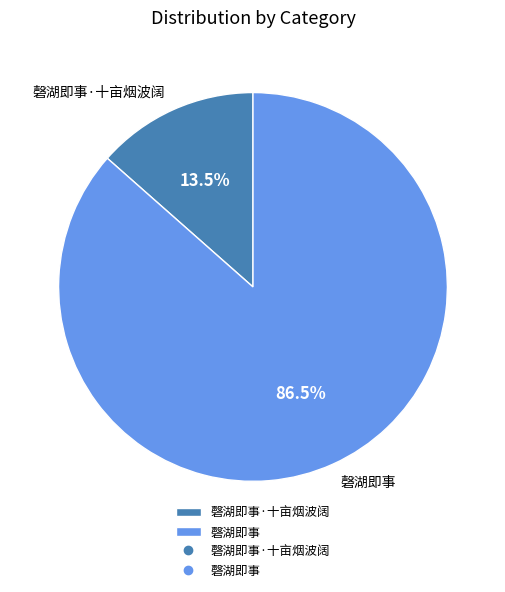

How many segments does this pie chart have?

2